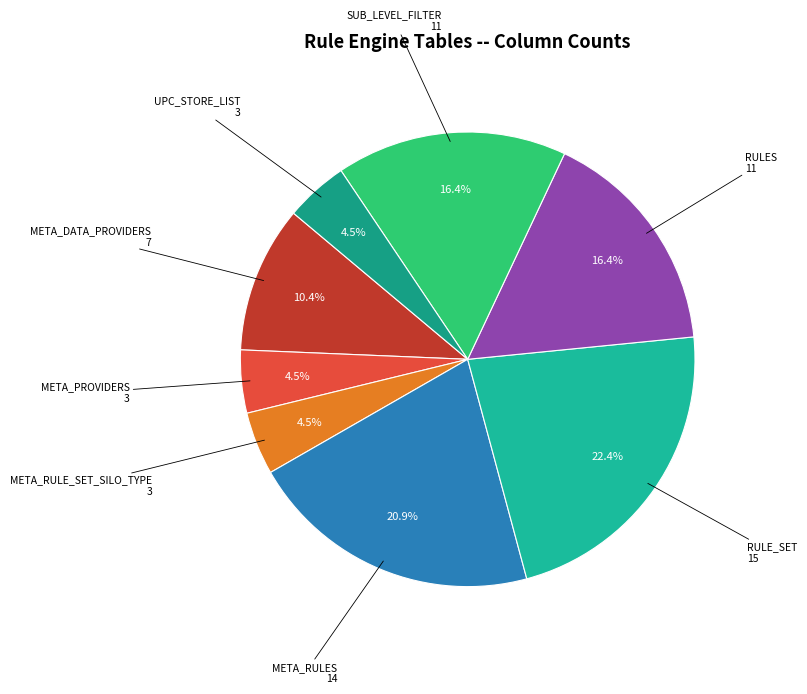

Count the number of slices in the pie.

8